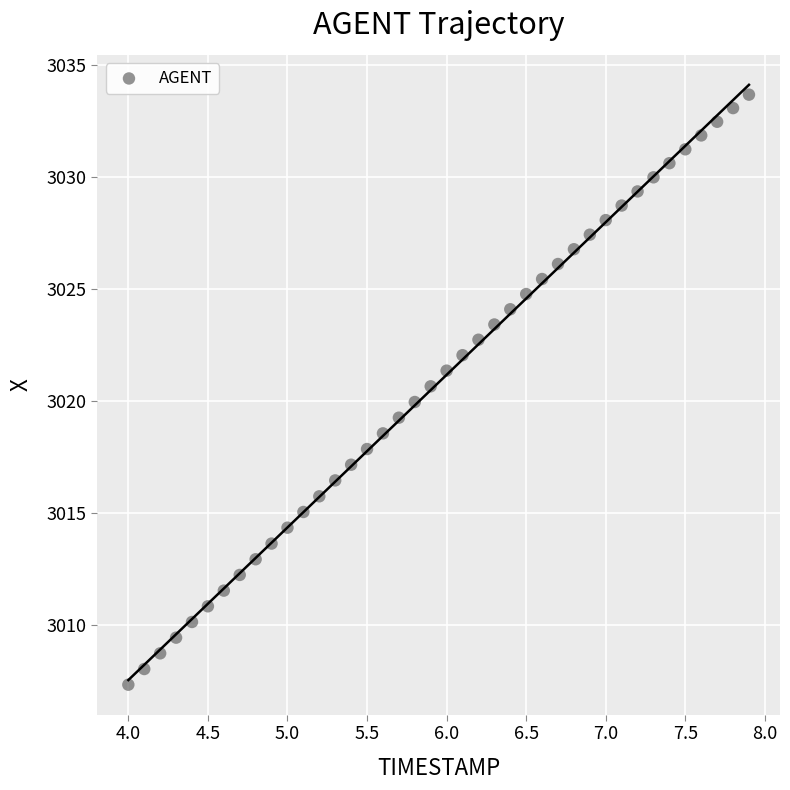

What is the range of X values (max minus min)?

3.9